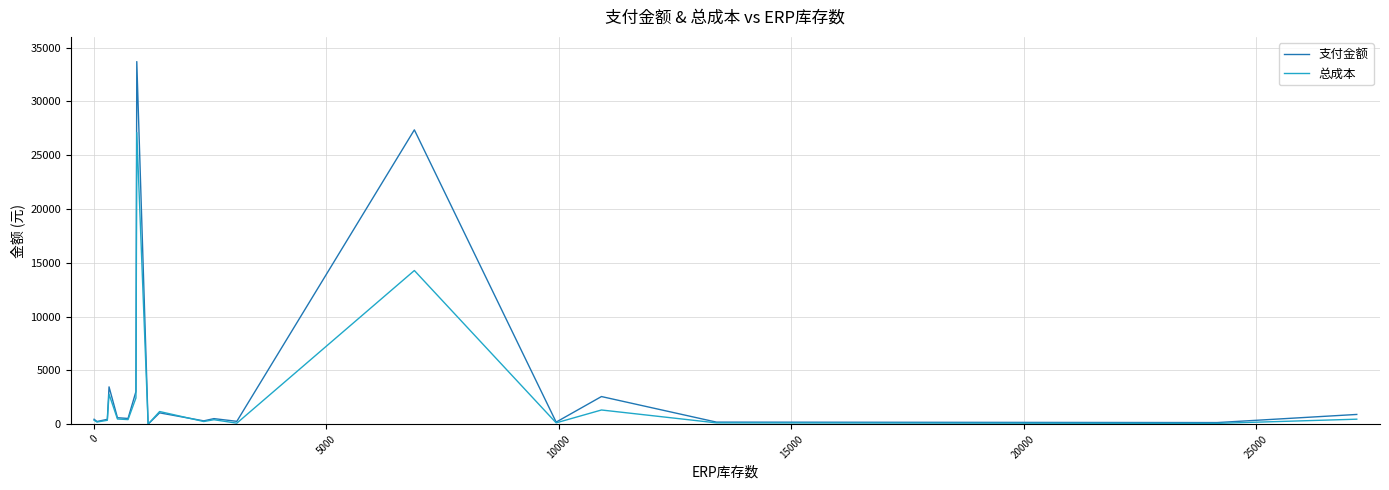

What is the lowest value of the 支付金额 series?

7.3